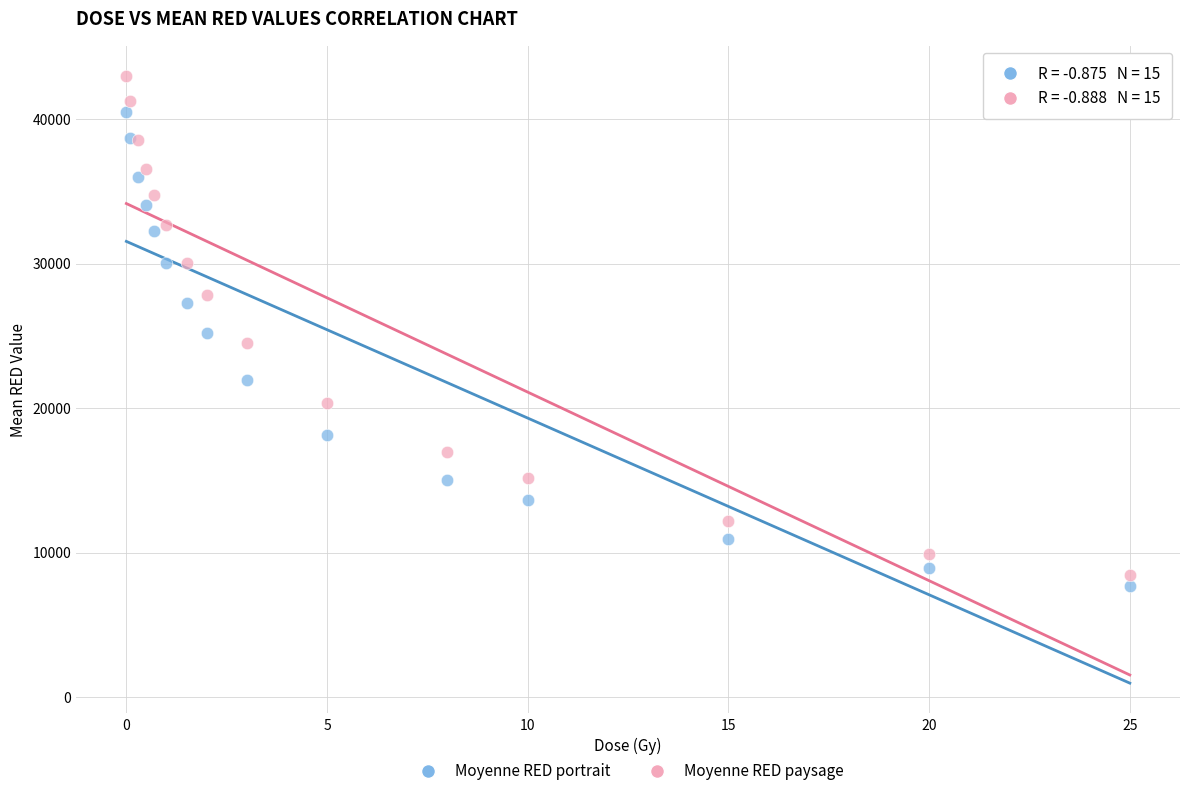

Which series contains the highest Y value?

Moyenne RED paysage